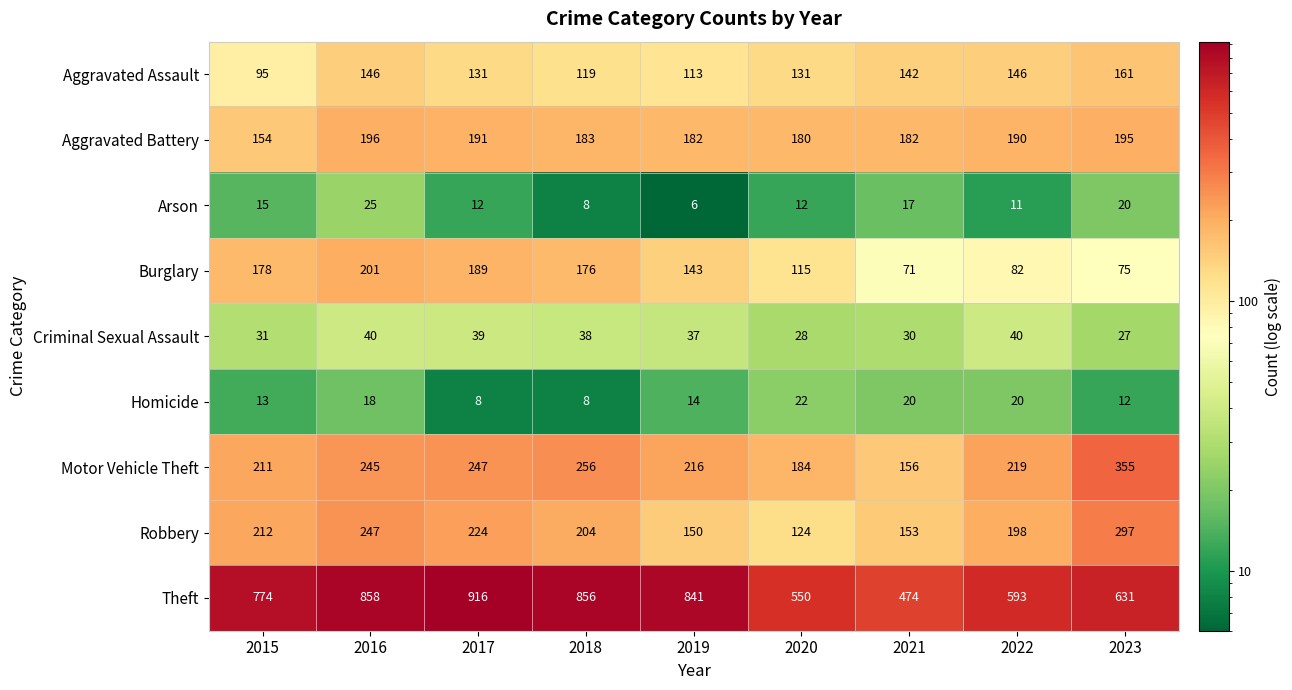

Which series has the largest total across all categories?

Theft